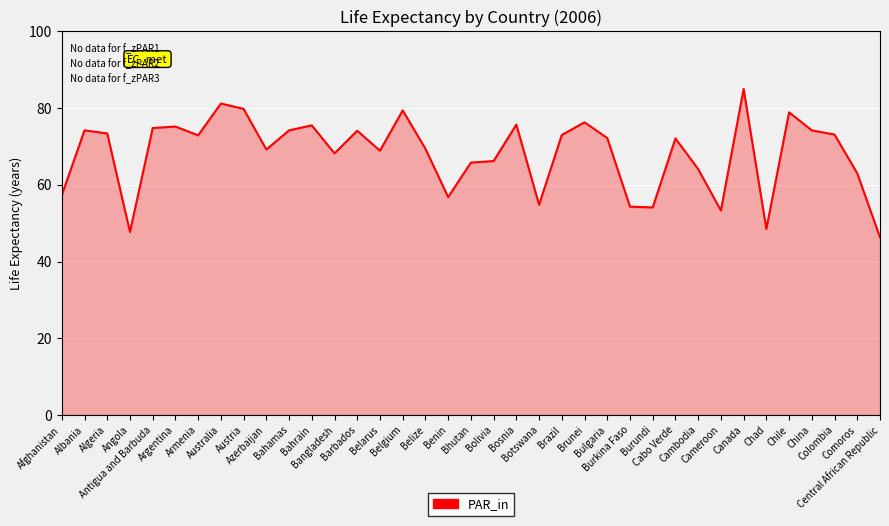

Where does the data first go above 72?

Albania